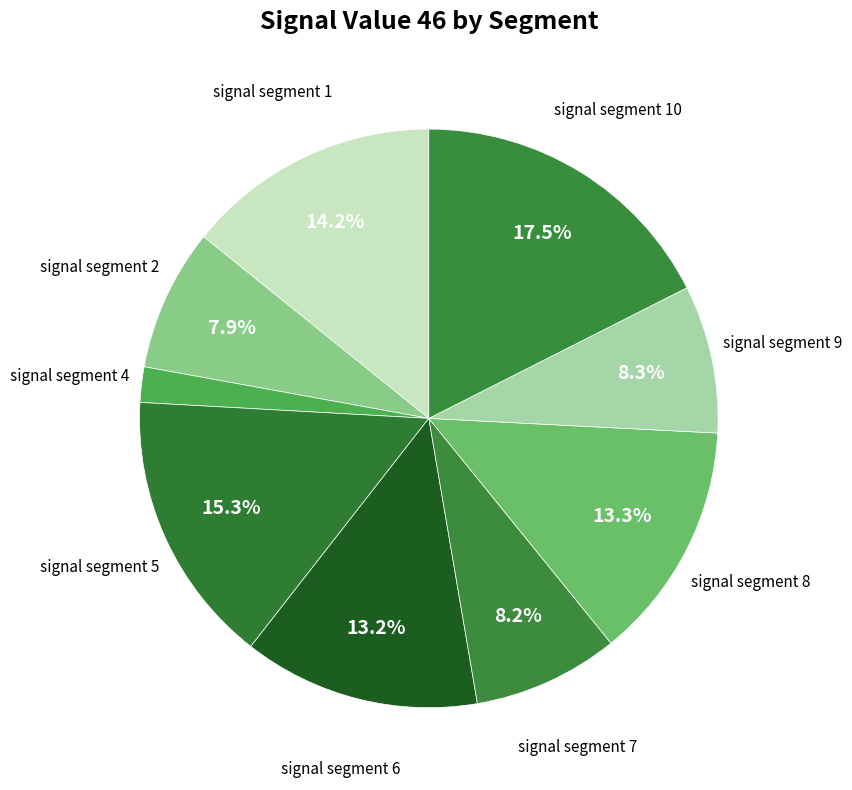

How many segments does this pie chart have?

9